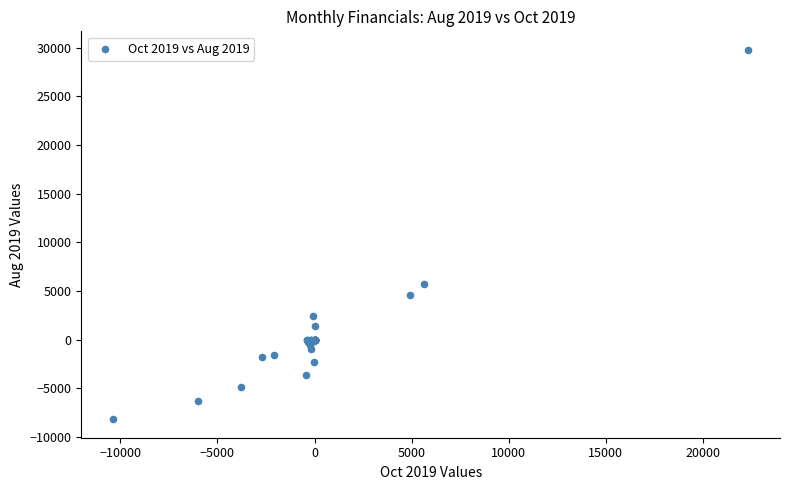

What Y value in the scatter plot is closest to 10808?

5740.3